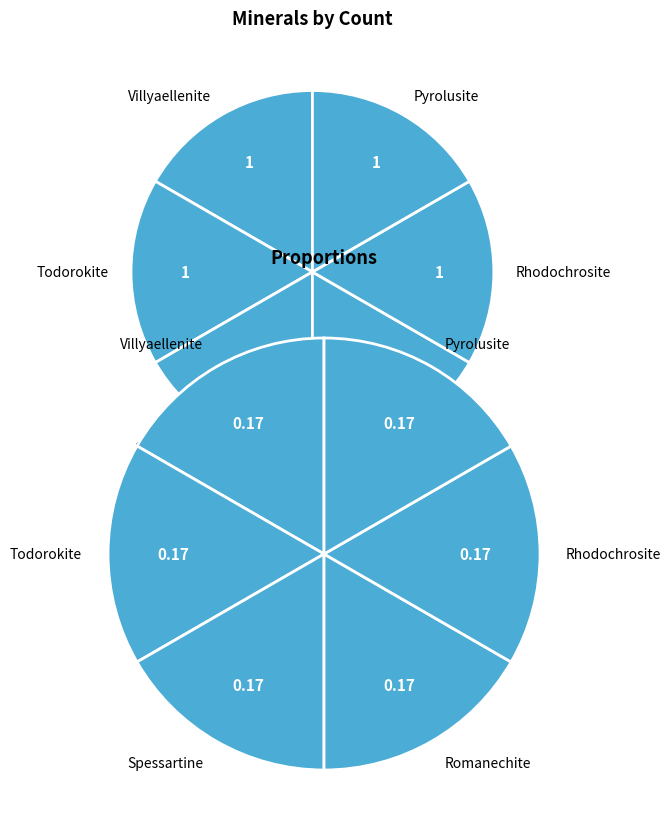

Is there any slice that represents more than half of the pie?

No